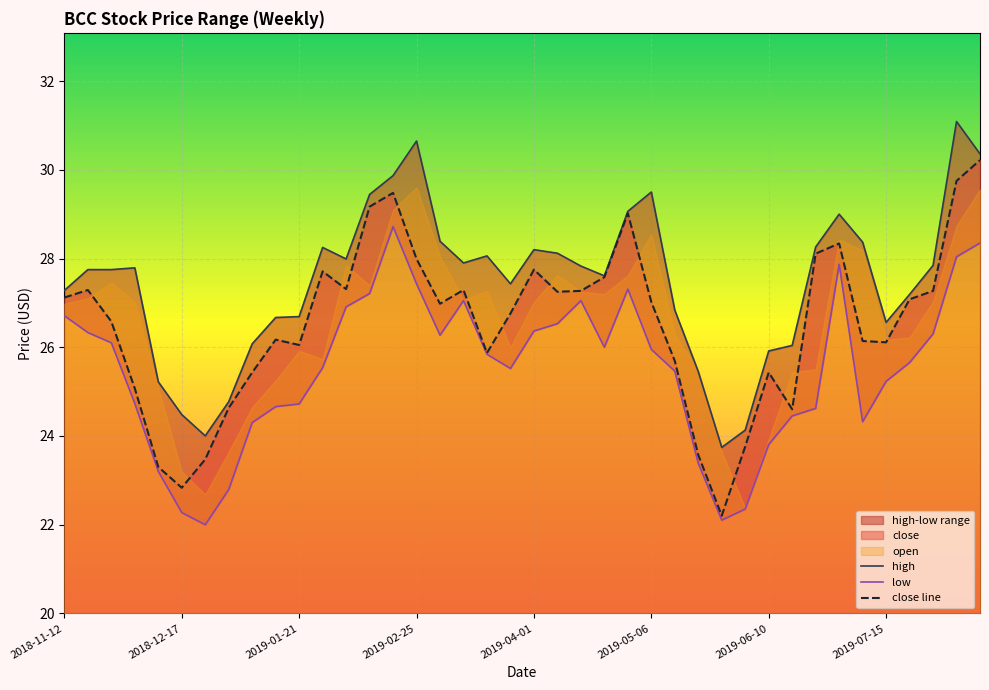

Does the chart display data point markers on the line(s)?

No